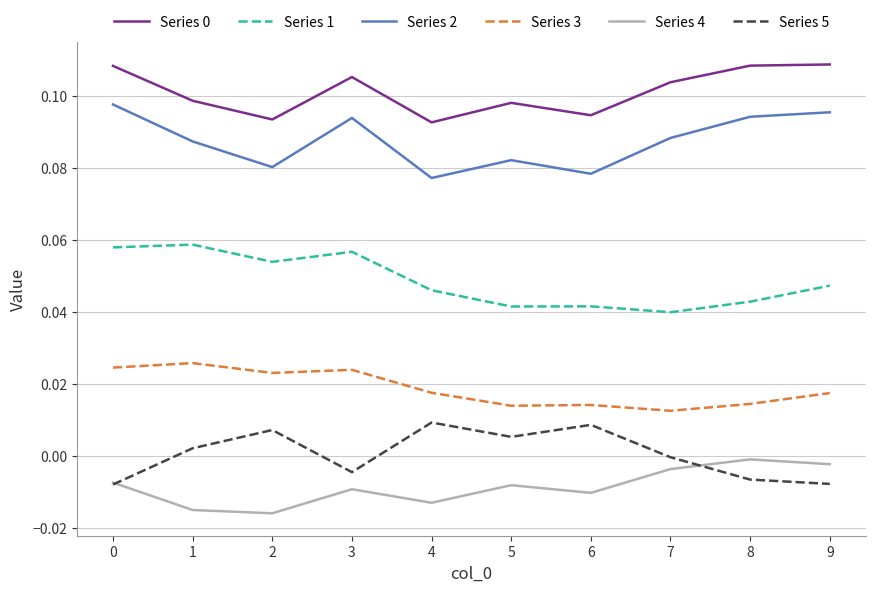

The value of Series 0 at 5 is 0.2. True or false?

False